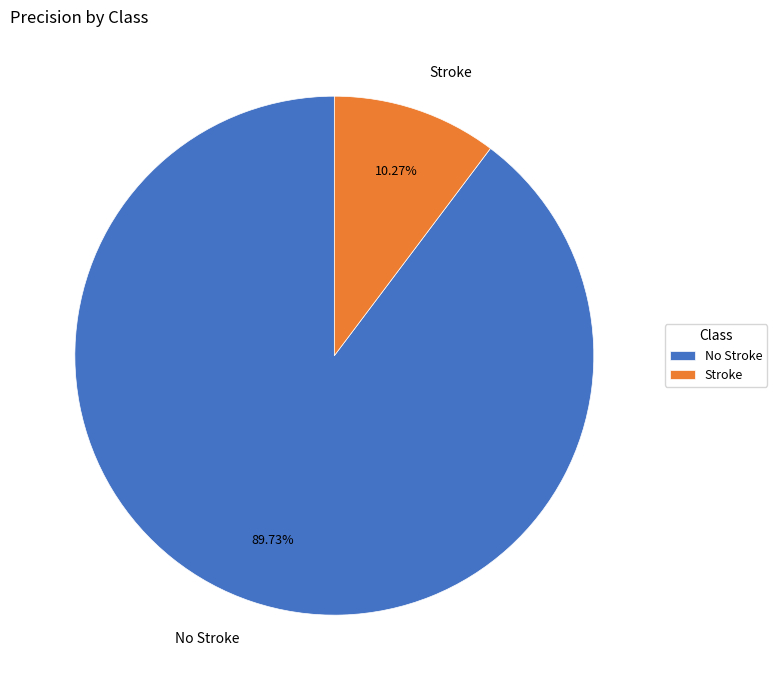

Which slice represents more than half of the pie?

No Stroke